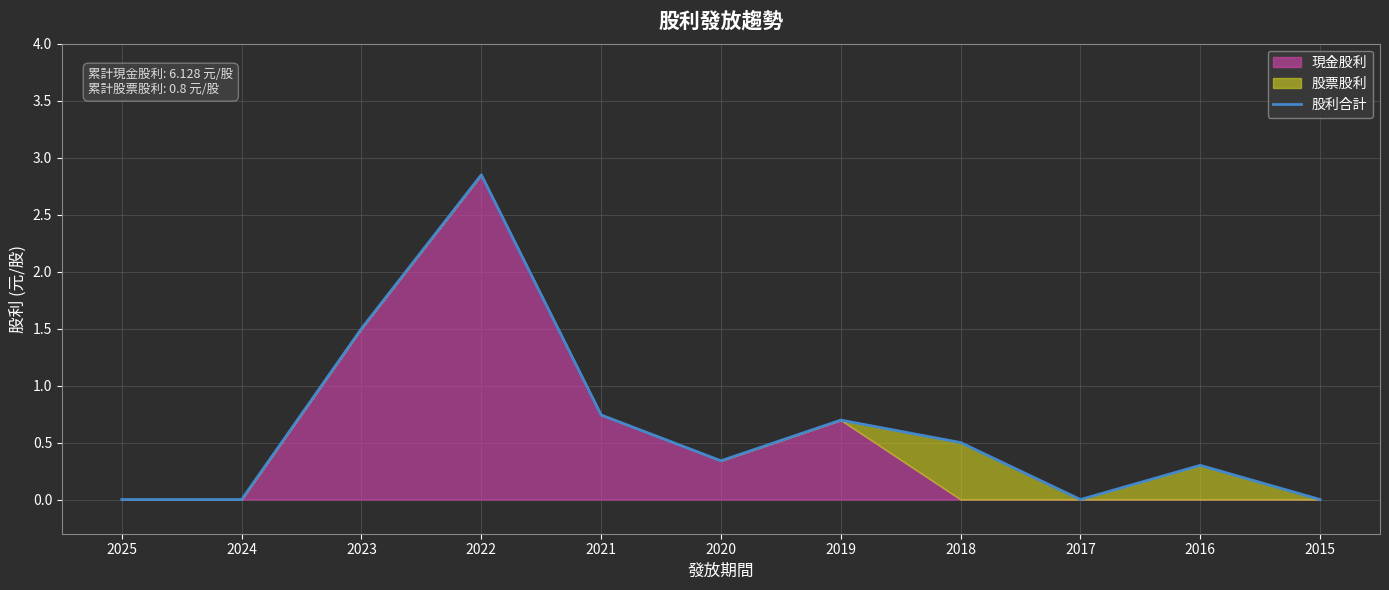

What is the difference between the values at 2022 and 2024?

2.8